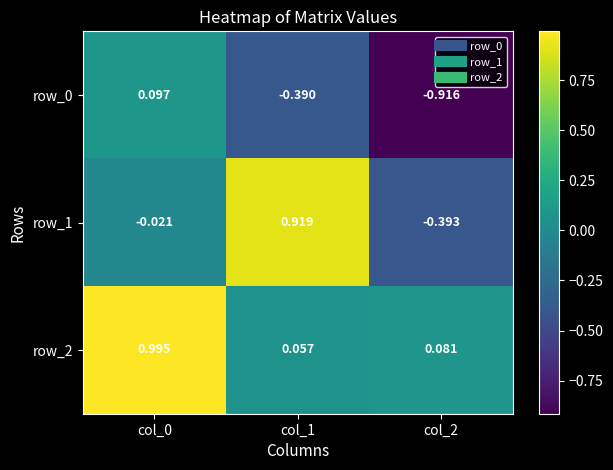

How many values in row_0 are above zero?

1